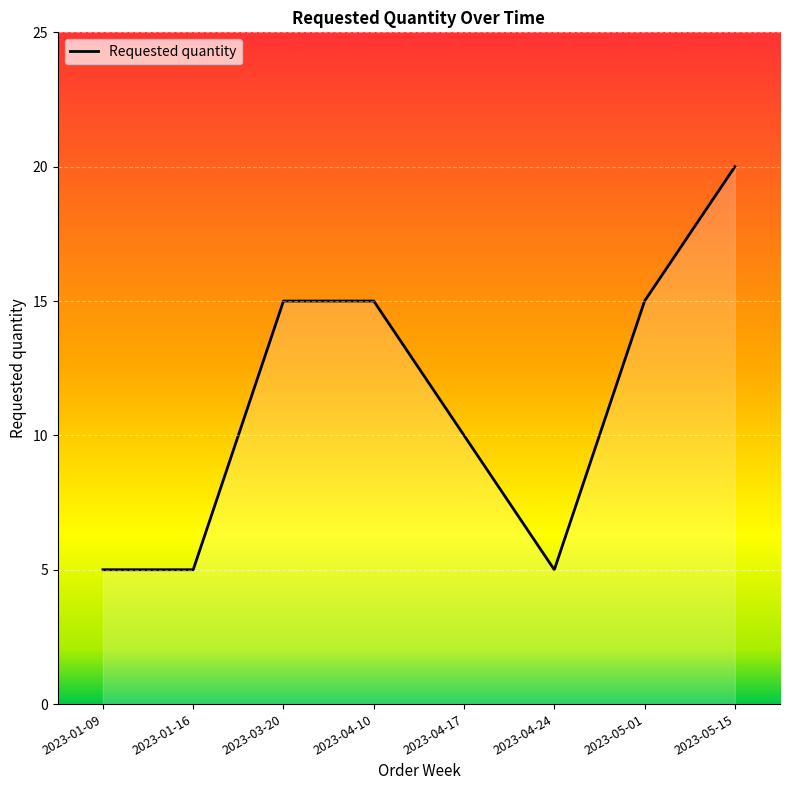

Reading left to right, extract all data points from this chart.

2023-01-09=5	2023-01-16=5	2023-03-20=15	2023-04-10=15	2023-04-17=10	2023-04-24=5	2023-05-01=15	2023-05-15=20